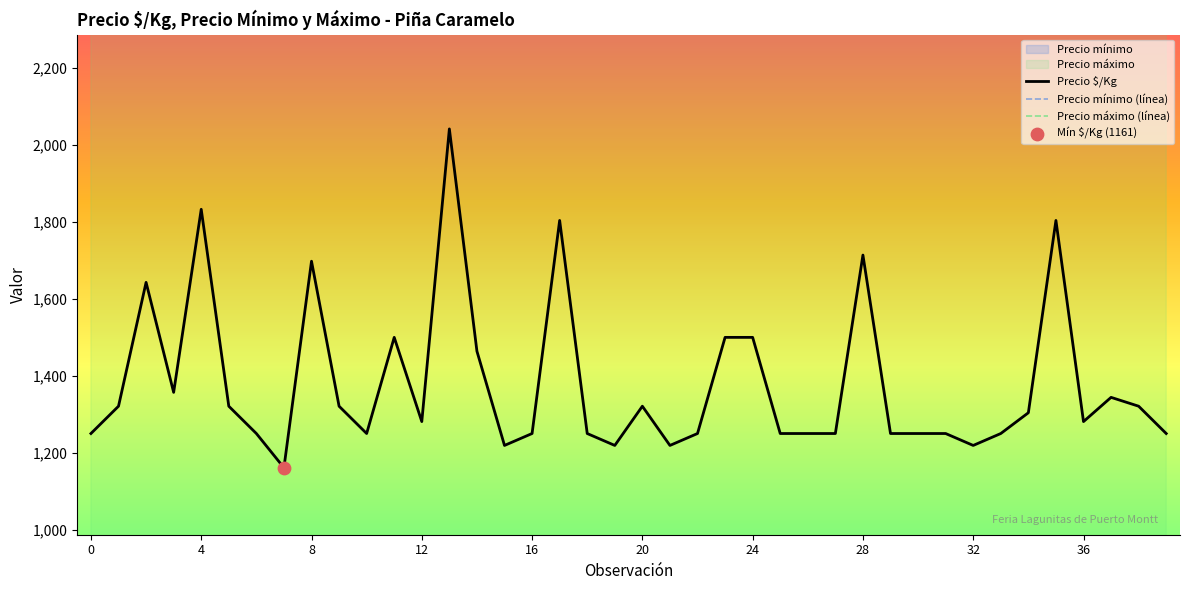

Which series contains the highest Y value?

Precio máximo